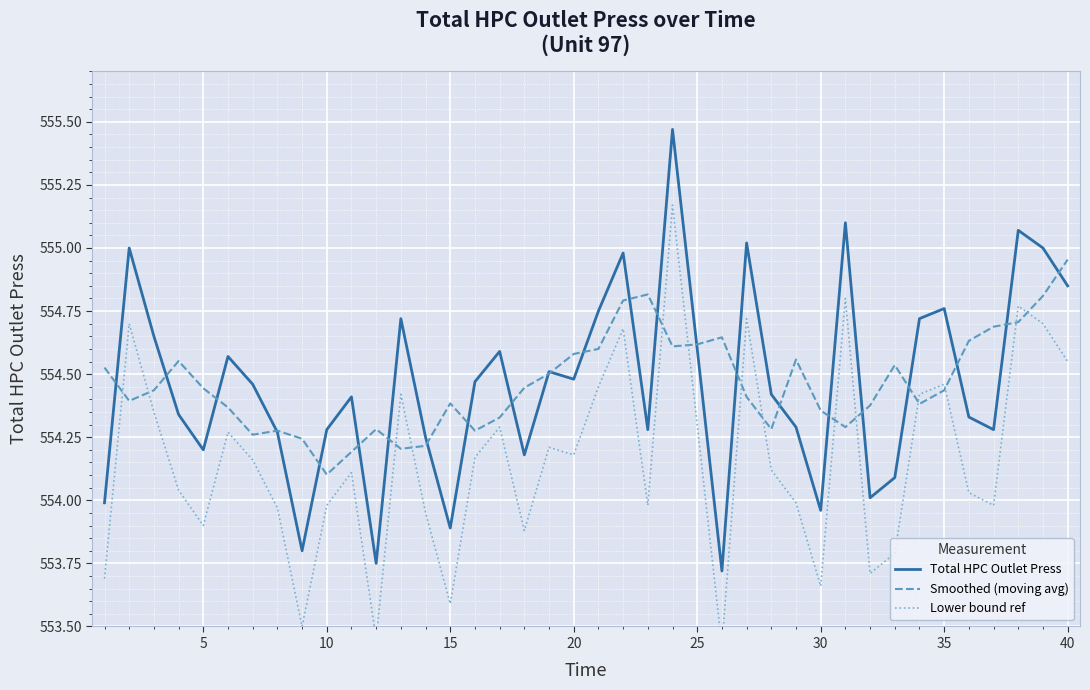

What is the value of the Lower bound ref point at the 22nd from the left?

554.7